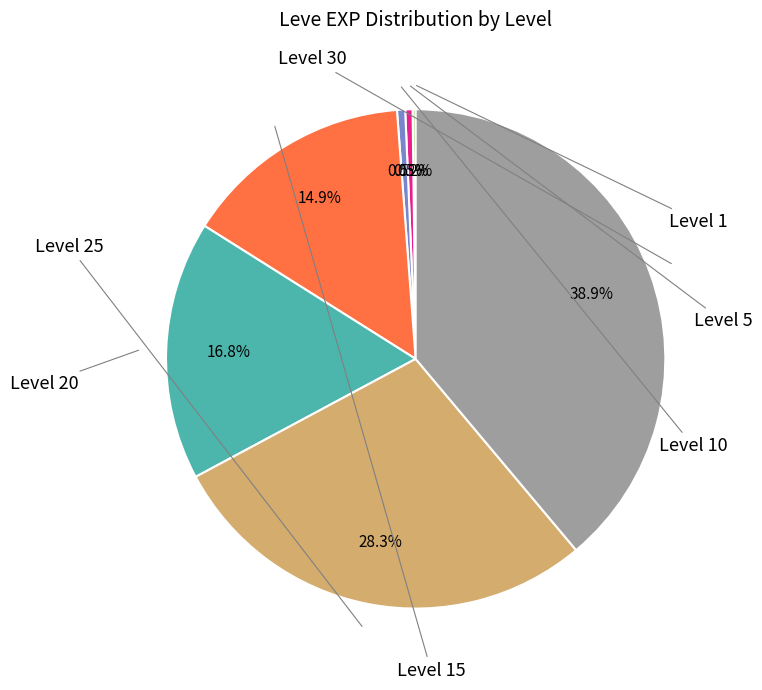

Combined, what portion of the pie is Level 15 and Level 30?

53.7%